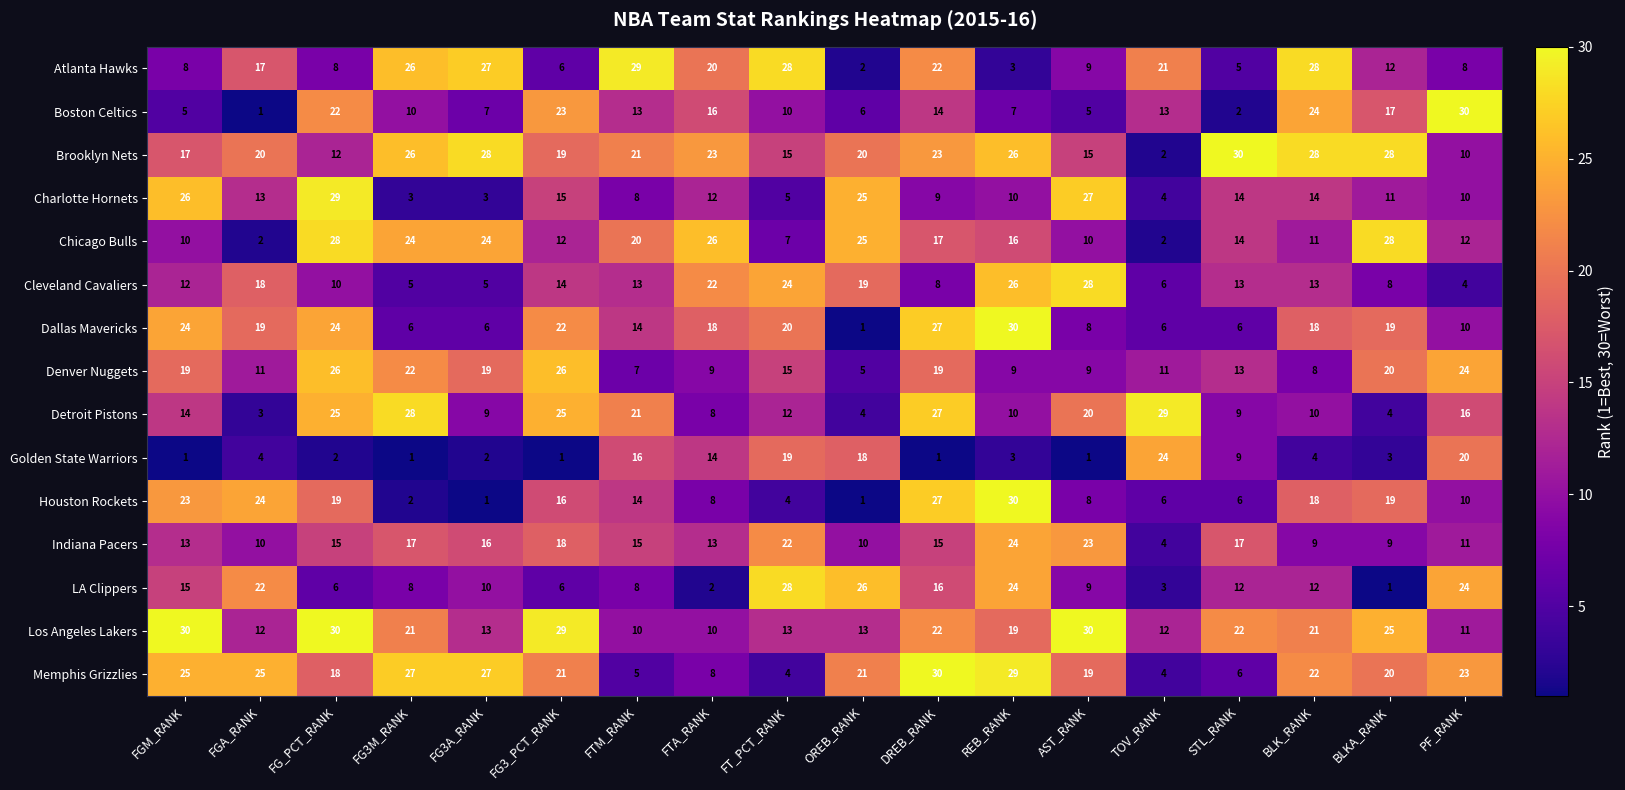

Is it true that Los Angeles Lakers equals 19 at REB_RANK?

True